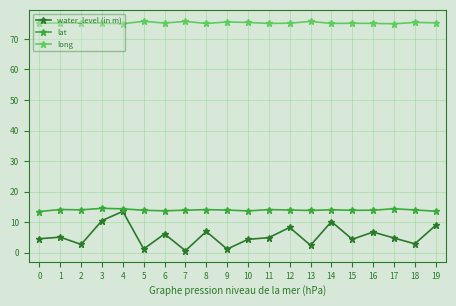

How many data points does each series have?

20